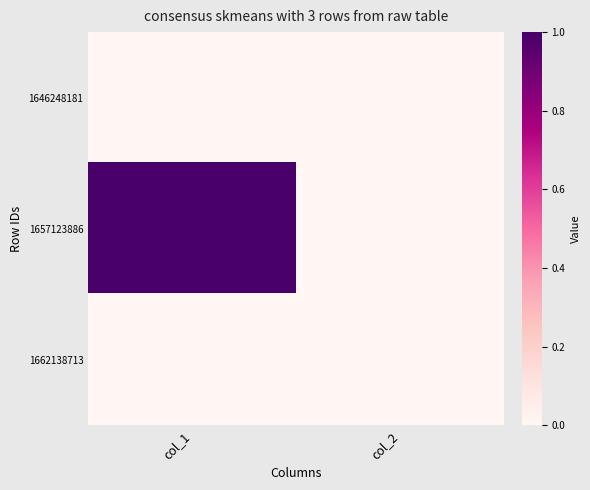

Reading left to right, list all the values displayed in this chart.

1646248181: col_1=0	col_2=0
1657123886: col_1=1	col_2=0
1662138713: col_1=0	col_2=0